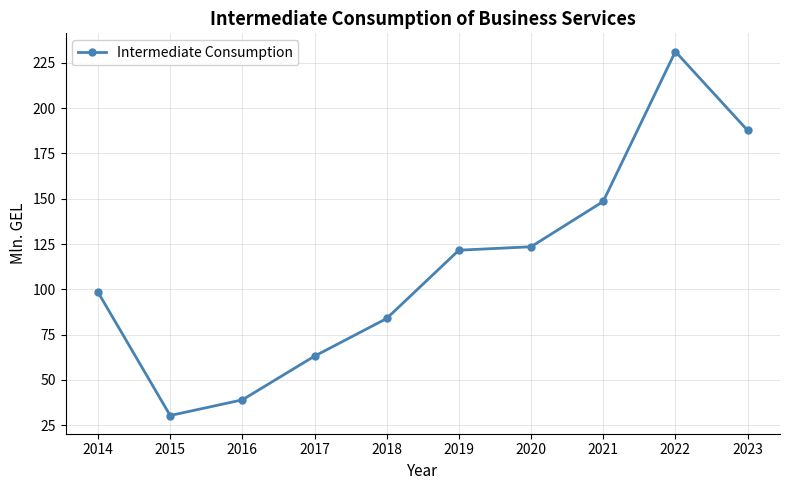

Between 2017 and 2023, which is larger?

2023